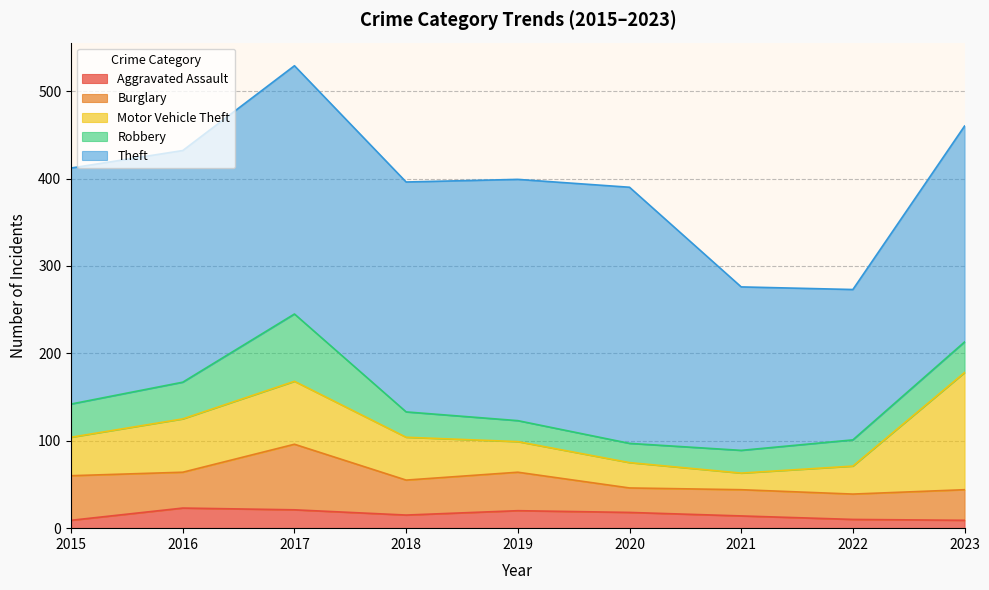

True or false: Theft and Aggravated Assault cross at least once.

False